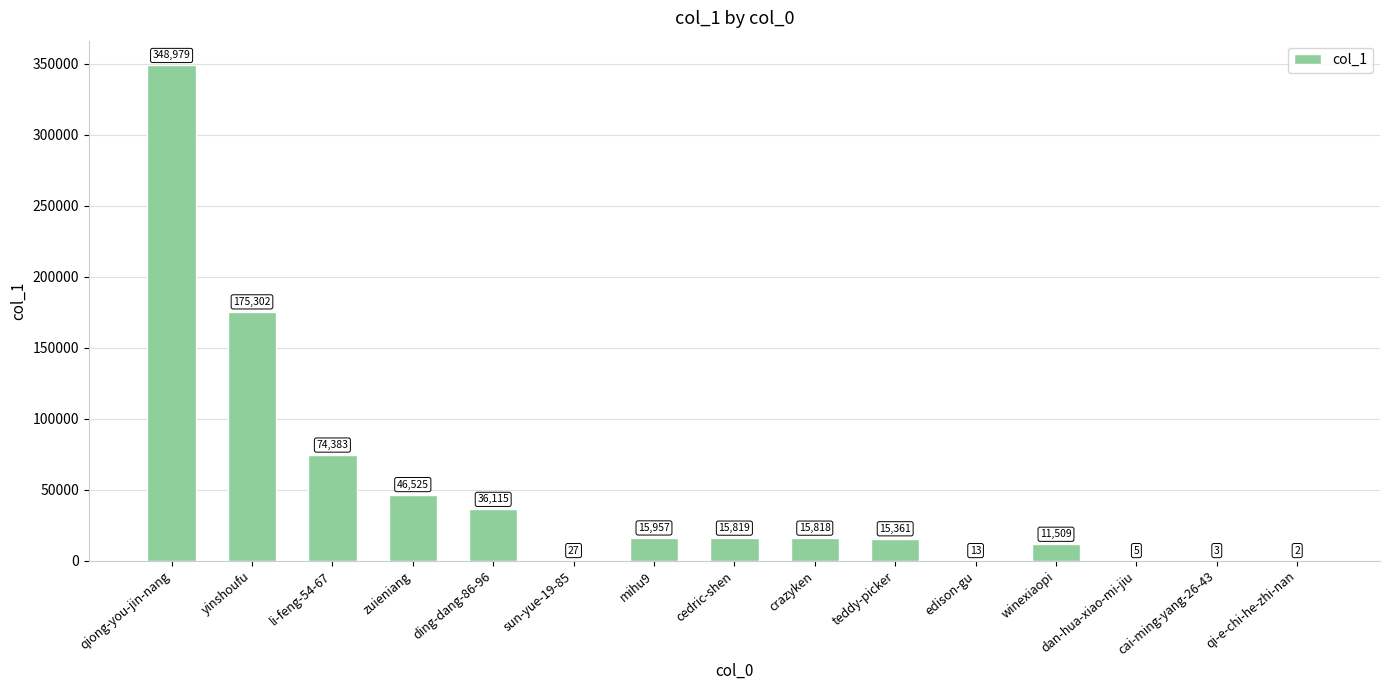

What is the approximate value at mihu9, to the nearest 100?

16000